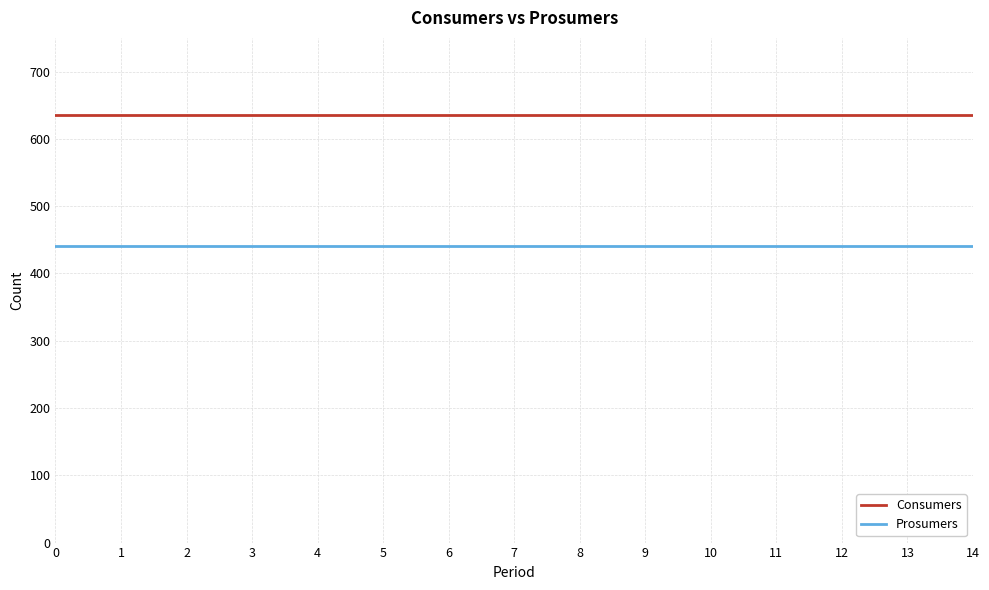

Reading left to right, list all the values displayed in this chart.

Consumers: 0=635	1=635	2=635	3=635	4=635	5=635	6=635	7=635	8=635	9=635	10=635	11=635	12=635	13=635	14=635
Prosumers: 0=440	1=440	2=440	3=440	4=440	5=440	6=440	7=440	8=440	9=440	10=440	11=440	12=440	13=440	14=440